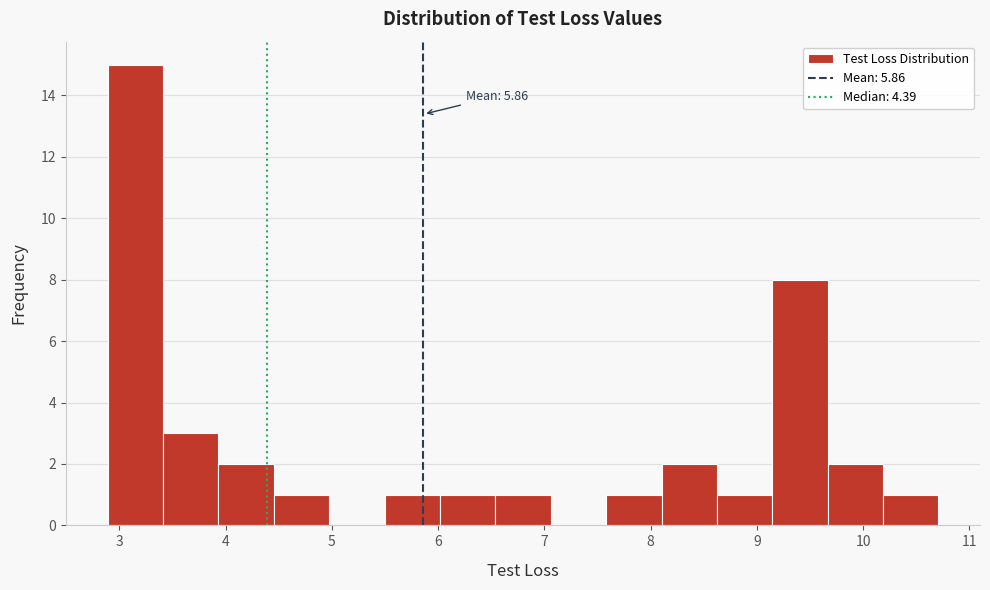

Which range on the x-axis has the tallest bar?

2.9 to 3.4